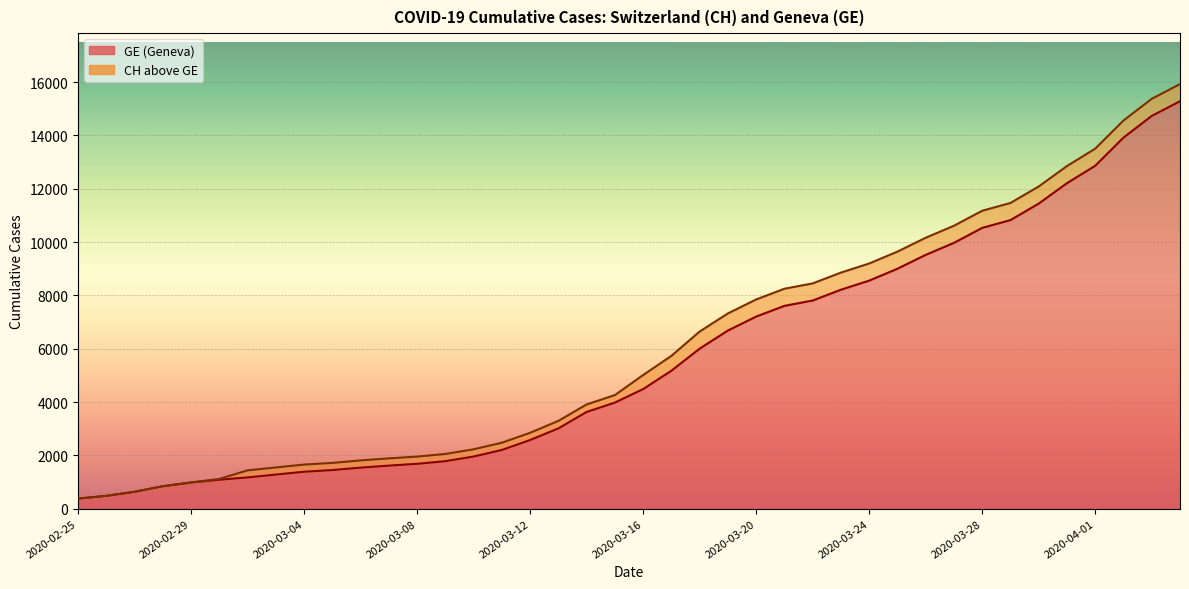

Which series changed the most between 2020-03-03 and 2020-03-21?

CH